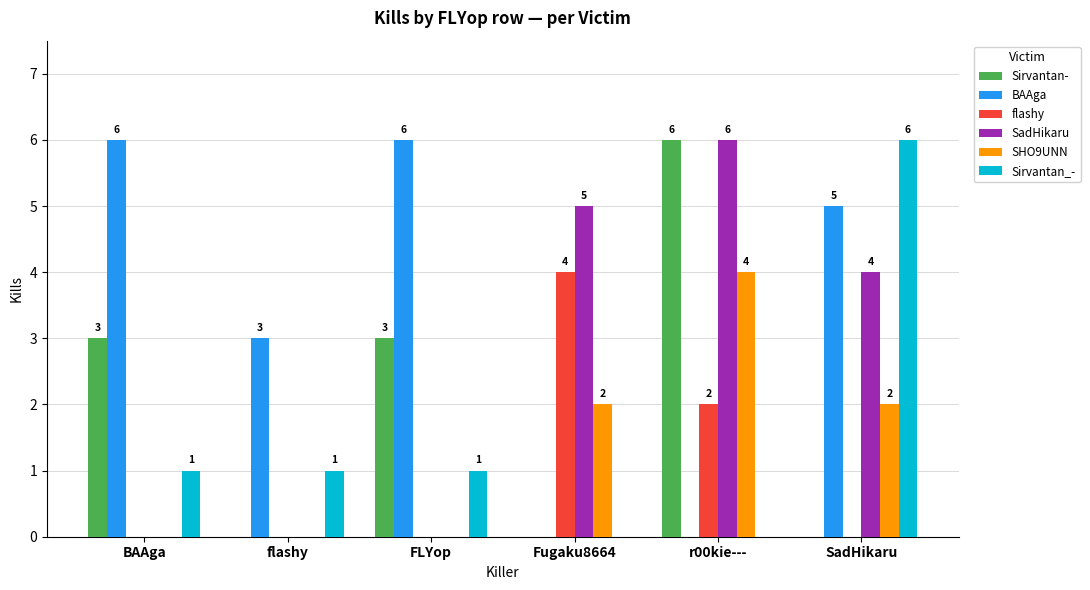

Count the flashy values in the range 0 to 2.

5